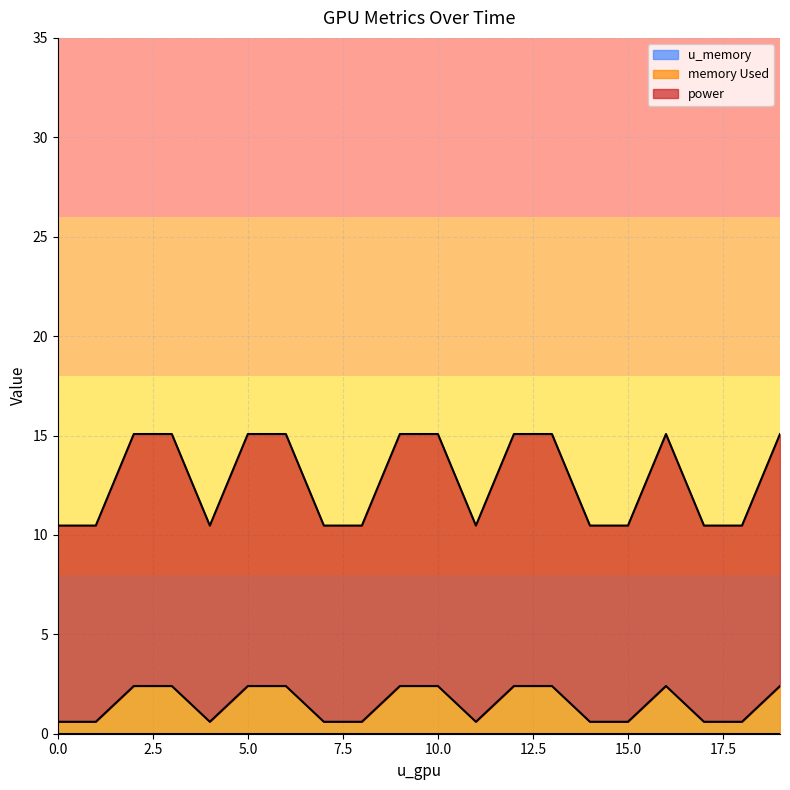

What is the value of the power point at the 11th from the left?

15.1